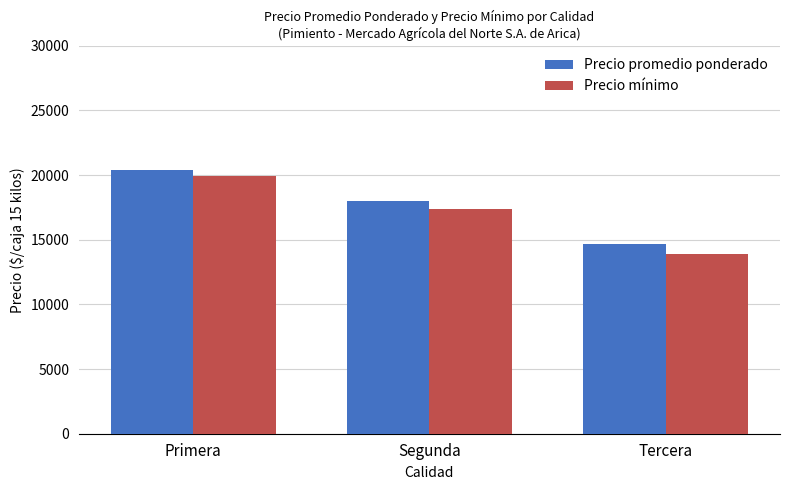

What are all the series names shown in the legend?

Precio promedio ponderado, Precio mínimo